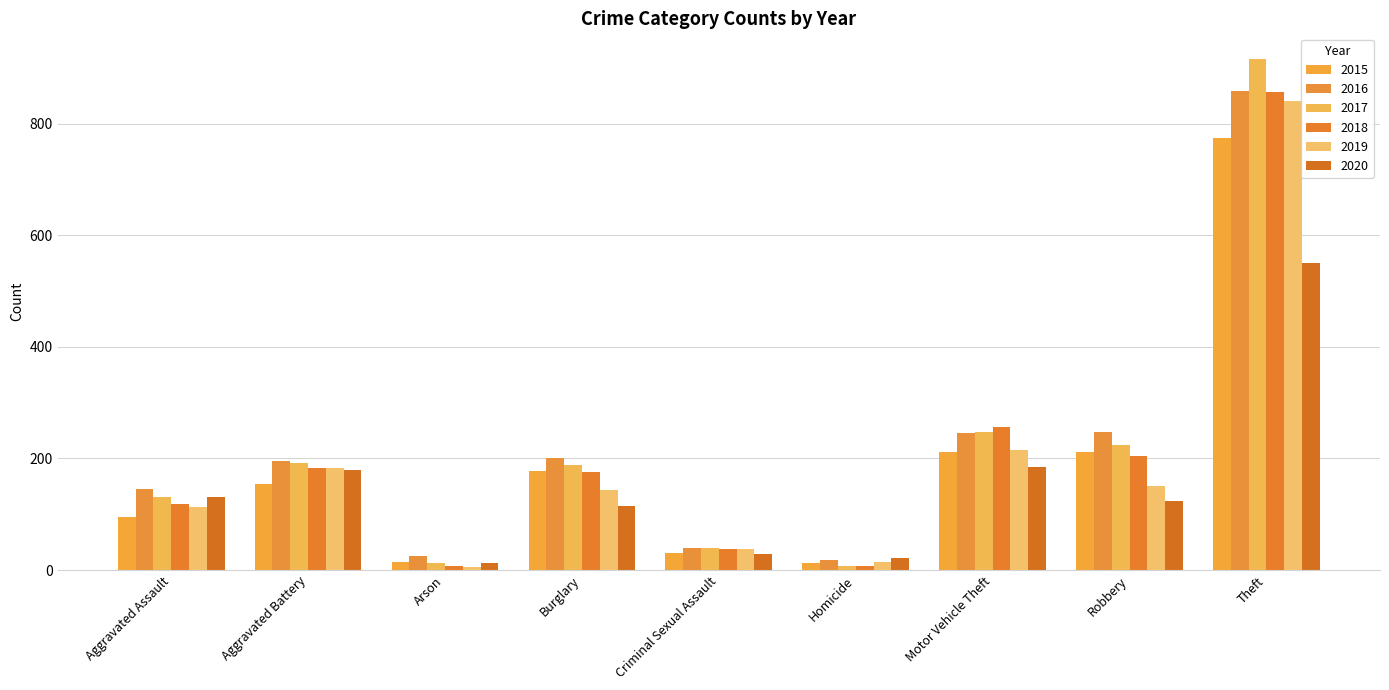

What is the label of the 6th bar from the right?

Burglary